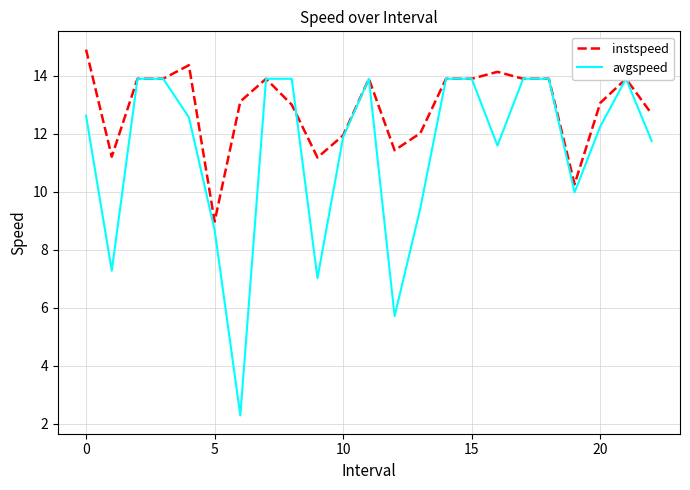

Rank the series by their average value, from lowest to highest.

avgspeed, instspeed